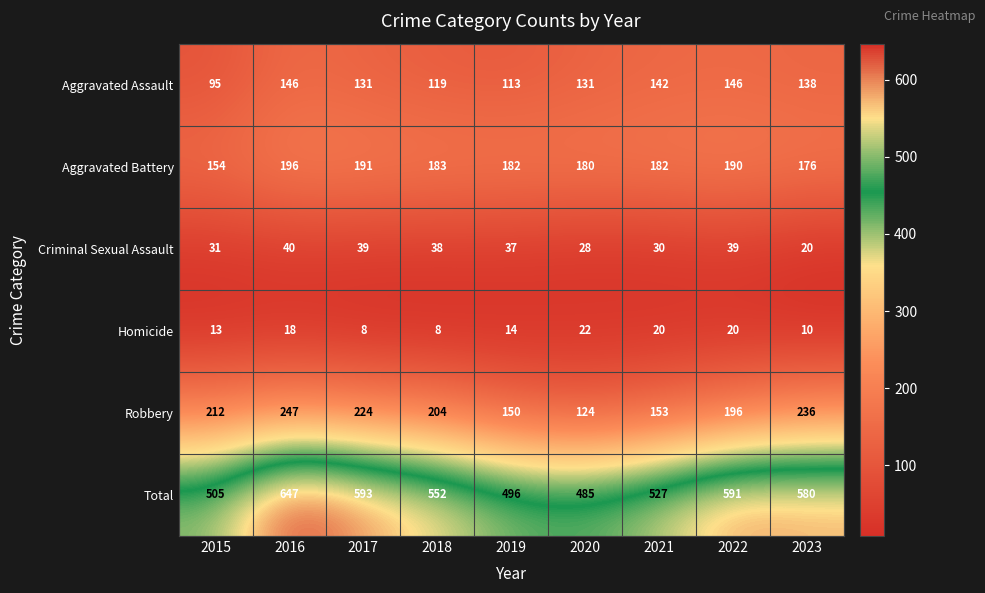

What is the maximum value shown in the chart?

647